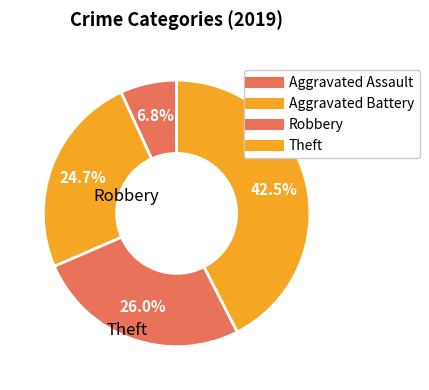

How many segments does this pie chart have?

4